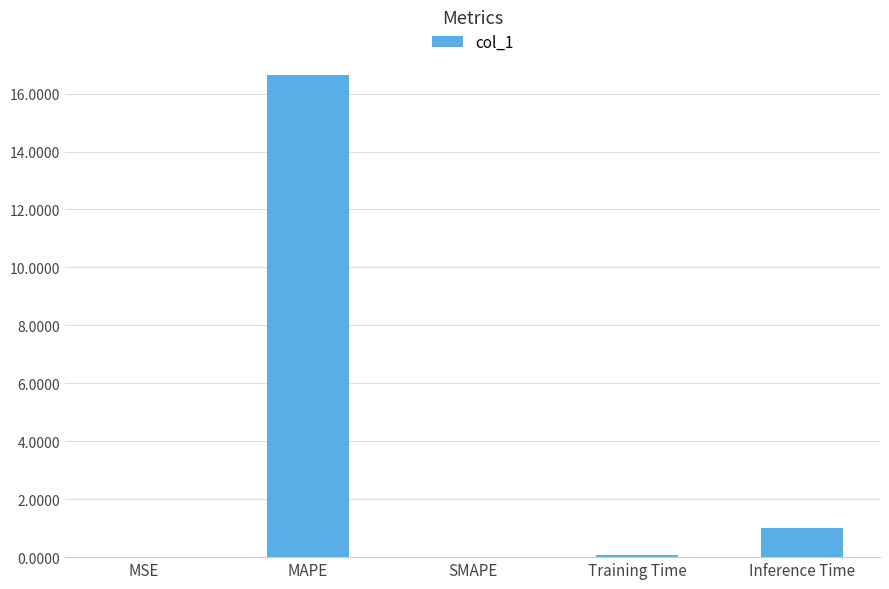

The value at Inference Time is 1.8. True or false?

False